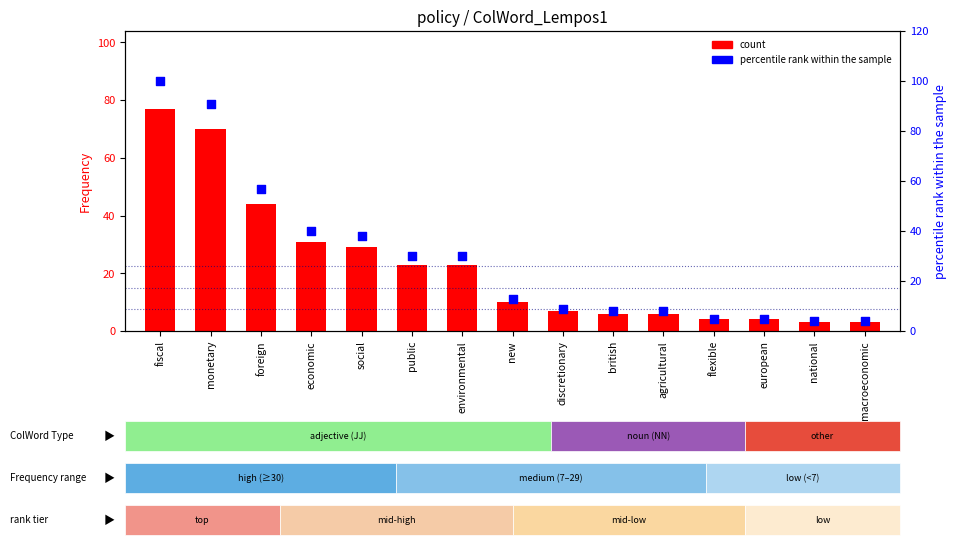

Which series has the largest total across all categories?

percentile rank within the sample